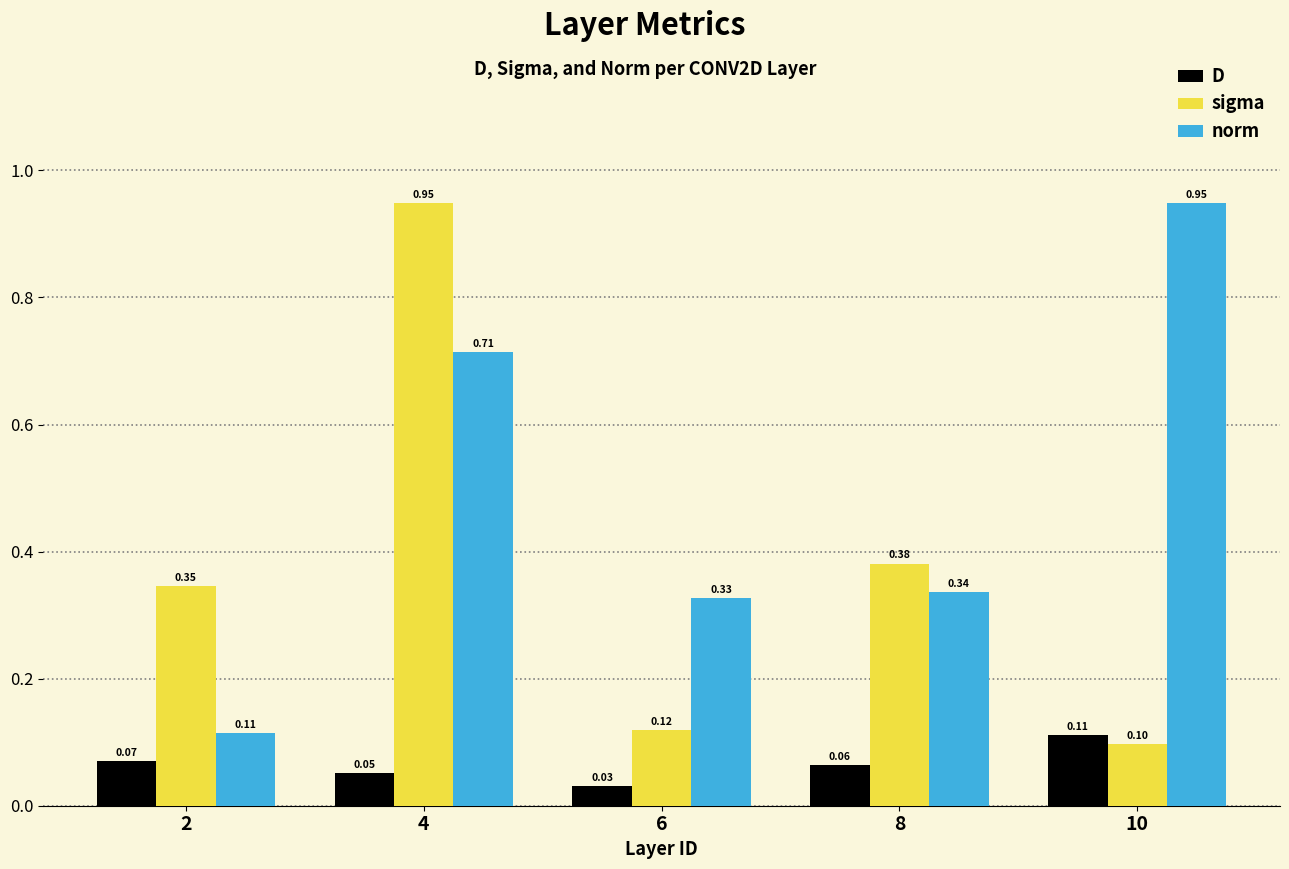

The D series shows 0.1 at 6. True or false?

False